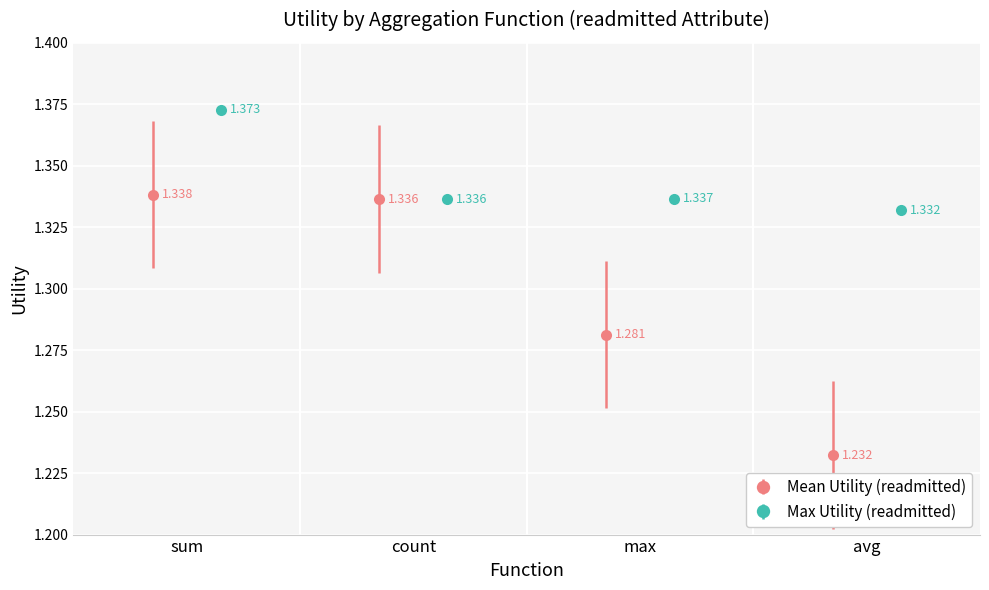

True or false: Mean Utility (readmitted) has more than 2 interior local peaks.

False